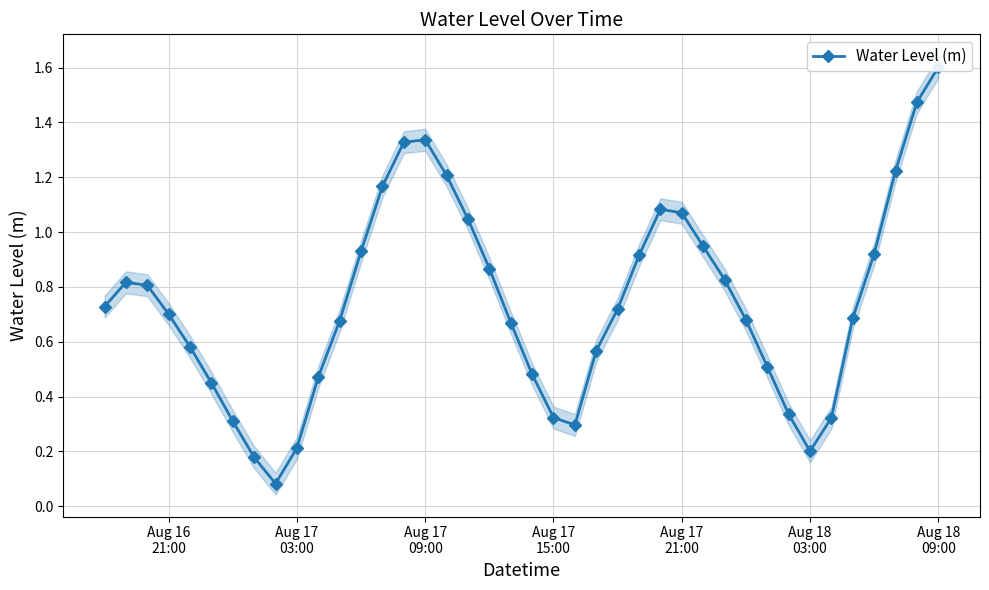

What is the maximum value shown in the chart?

1.6